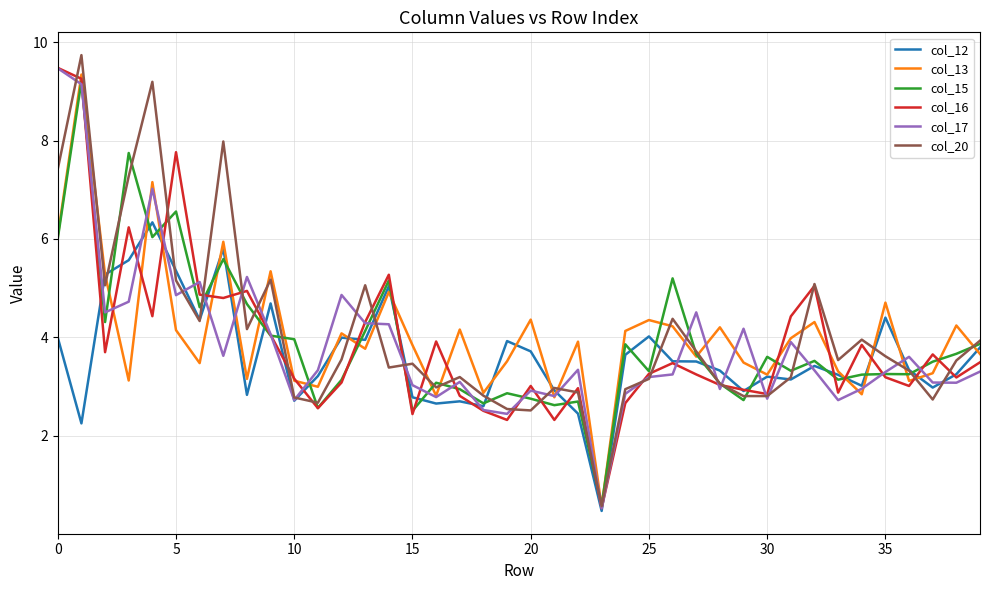

What is the maximum value for col_15?

9.2